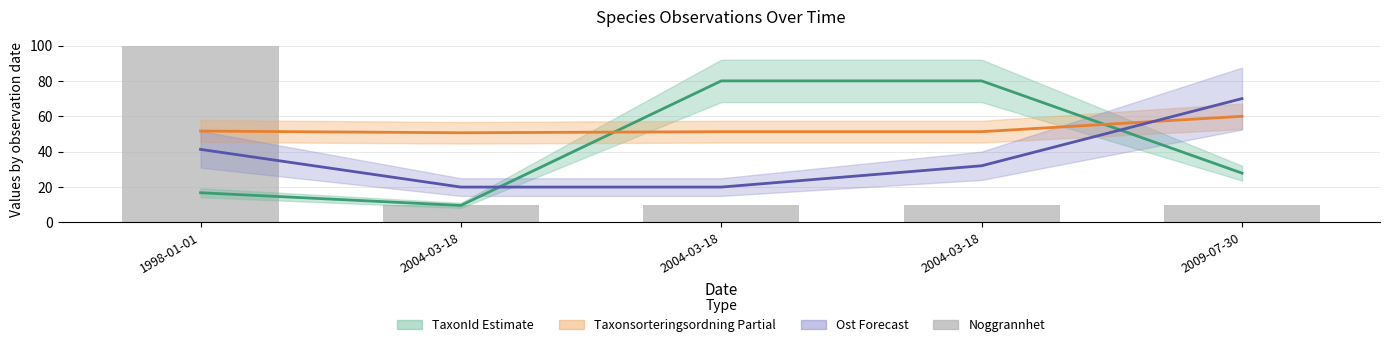

The value of Noggrannhet at 2004-03-18 is 10.0. True or false?

True